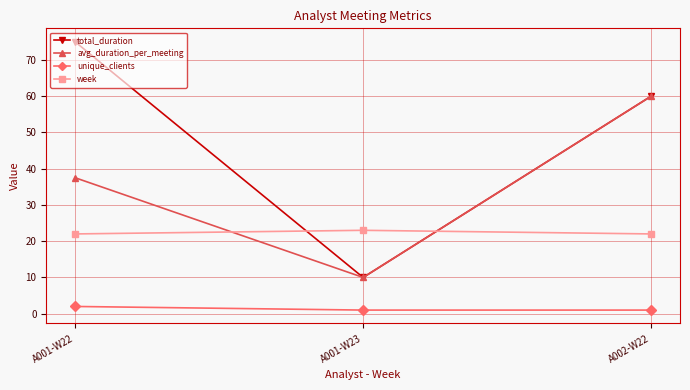

What is the highest value of the unique_clients series?

2.0